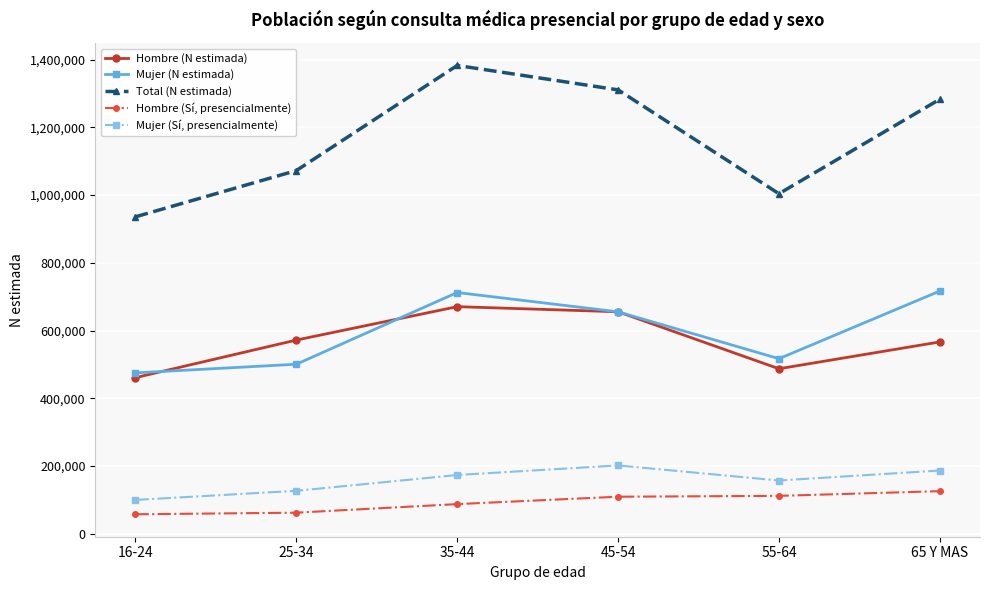

What is the label of the 5th point from the left?

55-64